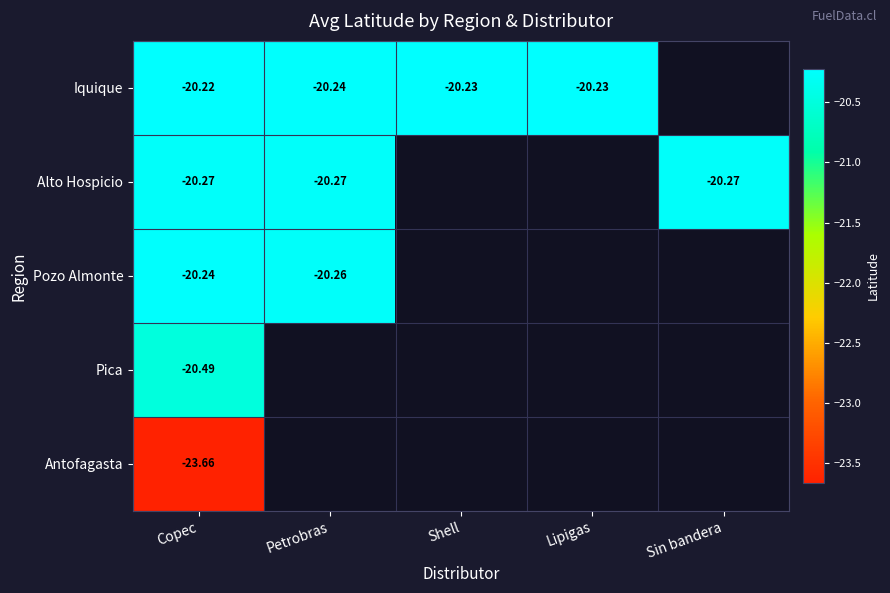

At Copec, list the series in order from smallest to largest.

Antofagasta, Pica, Alto Hospicio, Pozo Almonte, Iquique